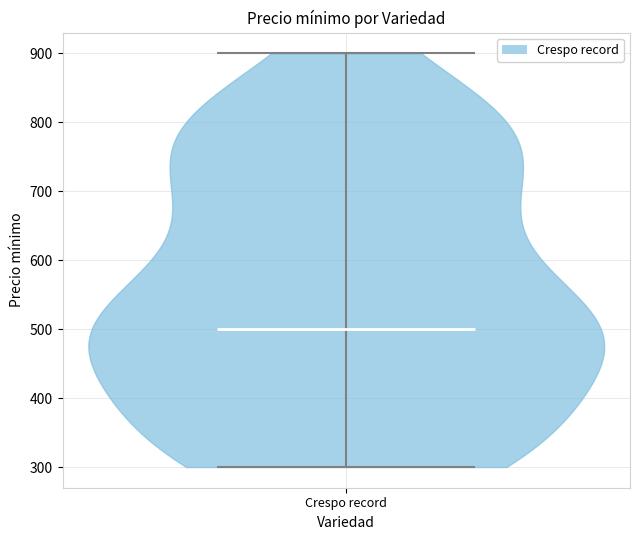

Read this violin plot against the y-axis: where its median line is, and the lowest and highest points the violin reaches. The values are not printed on the chart, so give them approximately, as read against the axis.

median line 500, lowest point 300, highest point 900